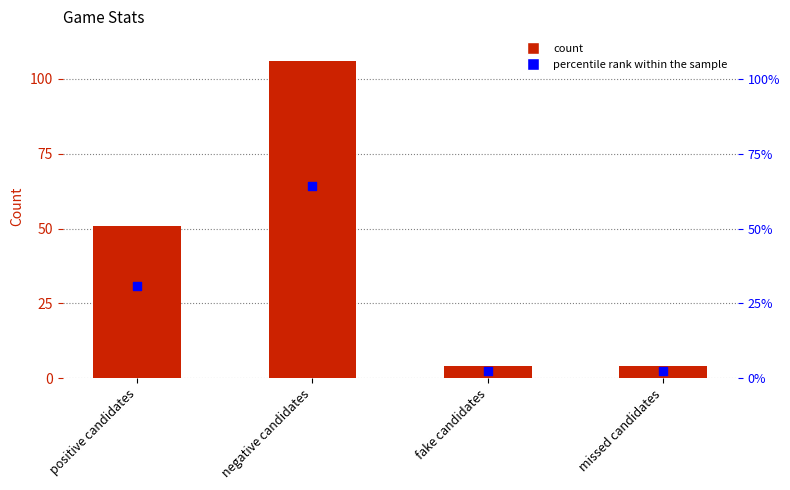

Which series has the widest spread of Y values?

col_1